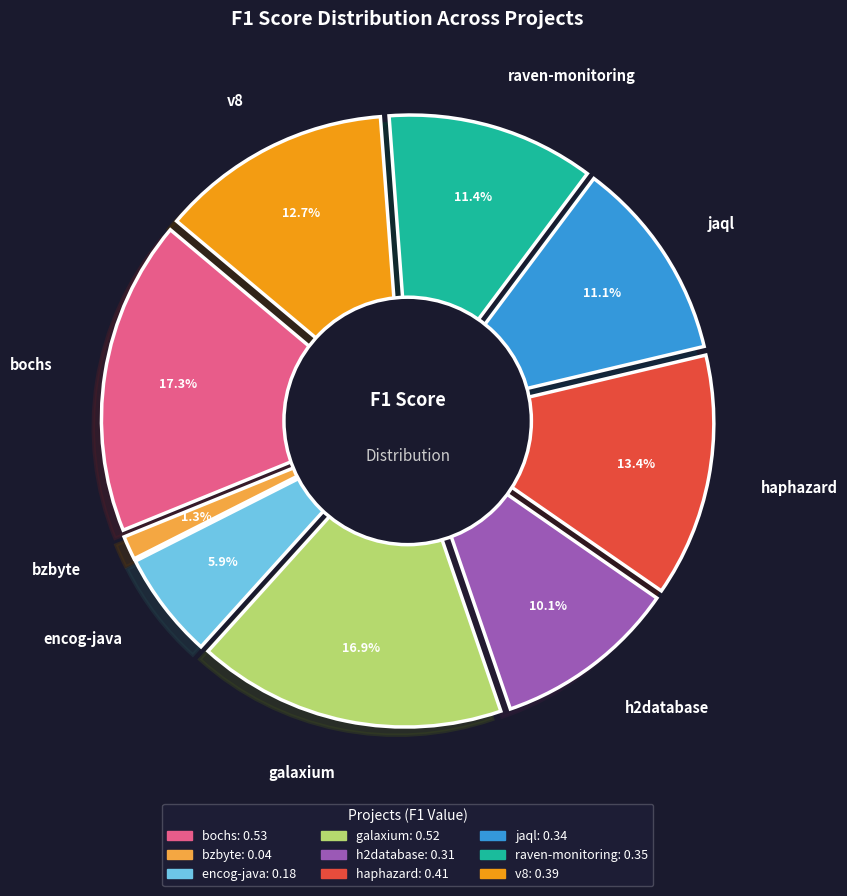

The haphazard.csv slice represents 27% of the pie. True or false?

False